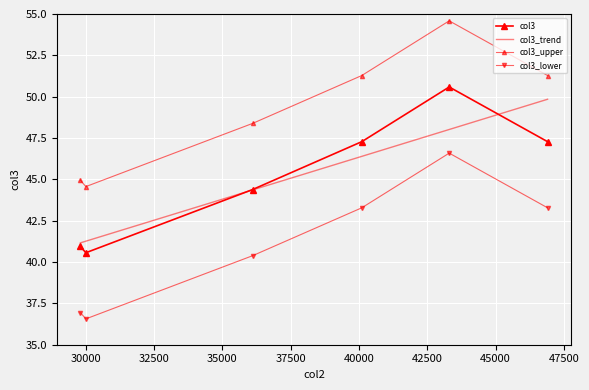

How many interior local peaks (higher than both neighbors) does the data have?

1